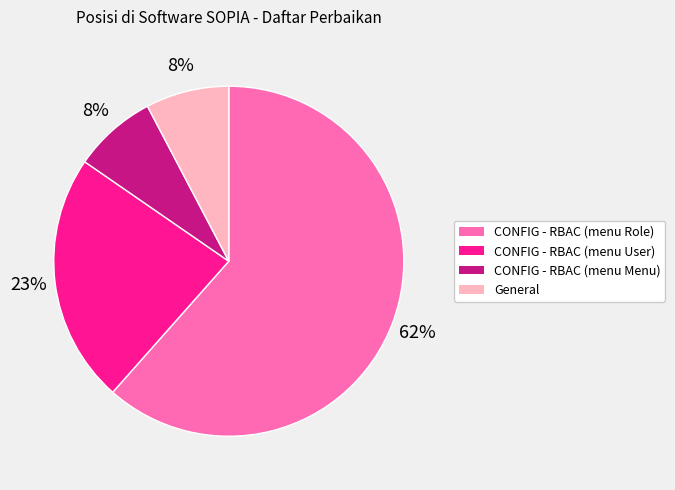

Do CONFIG - RBAC (menu Menu) and General together represent more than half of the pie?

No